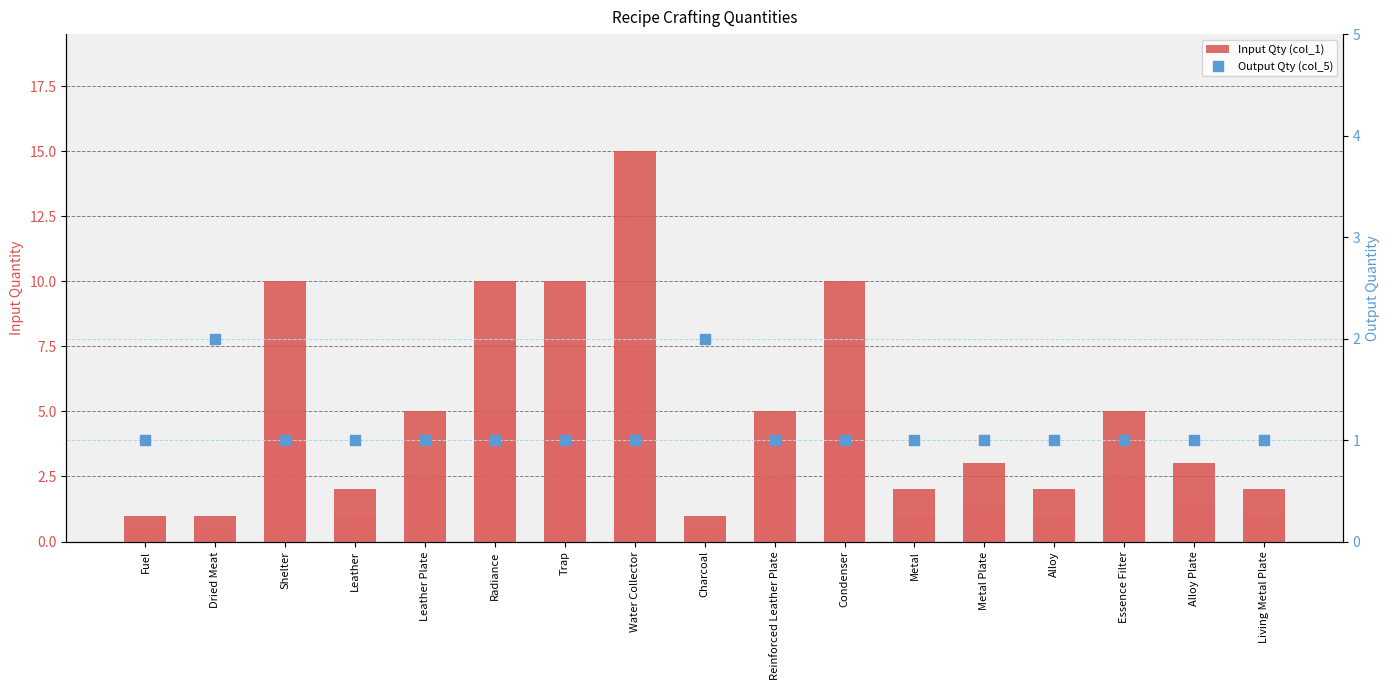

Is the value of Input Qty (col_1) at Charcoal greater than the value of Output Qty (col_5) at Alloy?

No